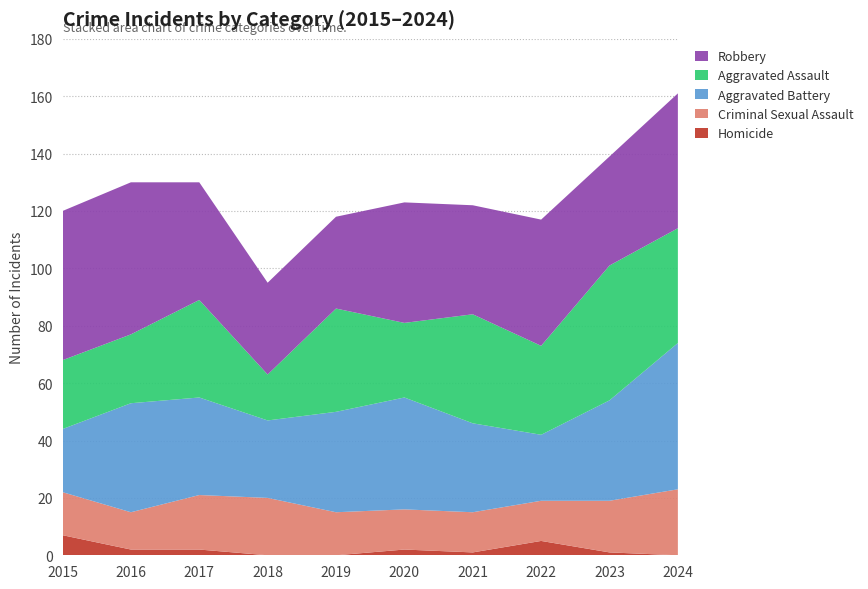

Reading left to right, transcribe all the data shown in this chart.

Homicide: 2015=7	2016=2	2017=2	2018=0	2019=0	2020=2	2021=1	2022=5	2023=1	2024=0
Criminal Sexual Assault: 2015=15	2016=13	2017=19	2018=20	2019=15	2020=14	2021=14	2022=14	2023=18	2024=23
Aggravated Battery: 2015=22	2016=38	2017=34	2018=27	2019=35	2020=39	2021=31	2022=23	2023=35	2024=51
Aggravated Assault: 2015=24	2016=24	2017=34	2018=16	2019=36	2020=26	2021=38	2022=31	2023=47	2024=40
Robbery: 2015=52	2016=53	2017=41	2018=32	2019=32	2020=42	2021=38	2022=44	2023=38	2024=47